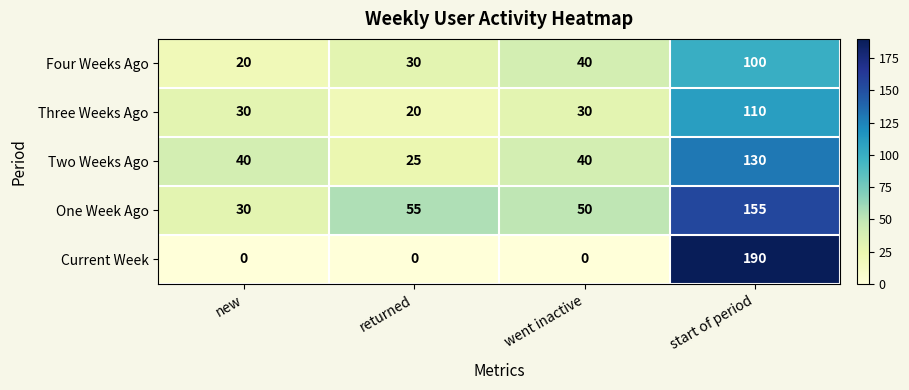

Reading left to right, list all the values displayed in this chart.

Four Weeks Ago: new=20	returned=30	went inactive=40	start of period=100
Three Weeks Ago: new=30	returned=20	went inactive=30	start of period=110
Two Weeks Ago: new=40	returned=25	went inactive=40	start of period=130
One Week Ago: new=30	returned=55	went inactive=50	start of period=155
Current Week: new=0	returned=0	went inactive=0	start of period=190